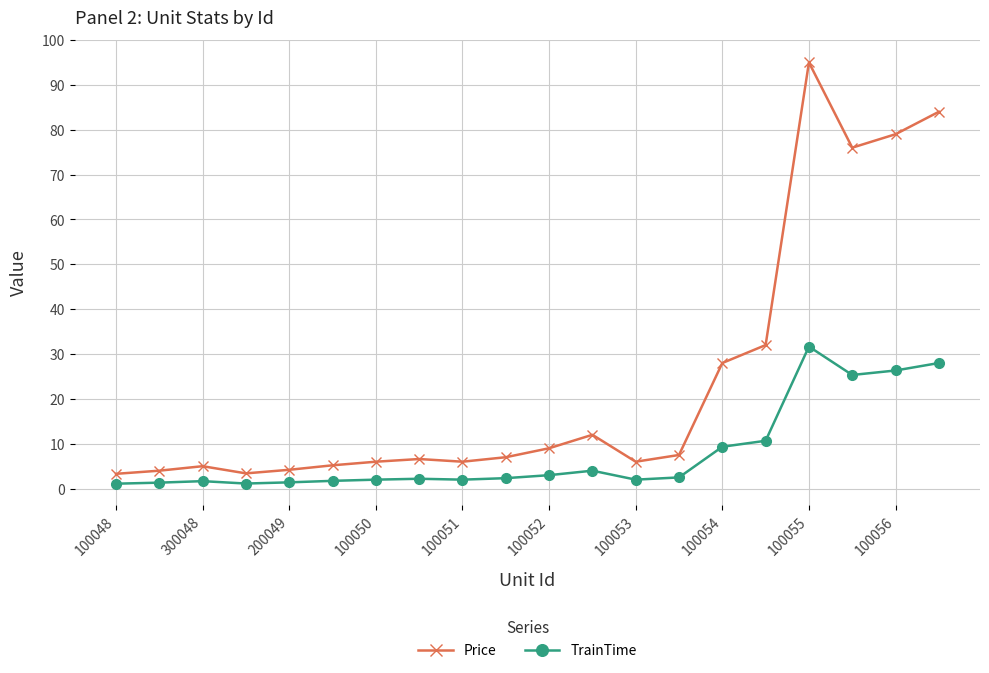

Does the chart display data point markers on the line(s)?

Yes